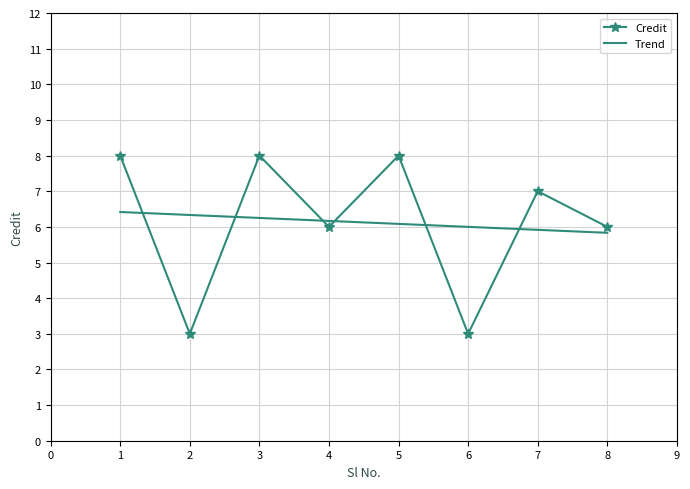

Rank the categories by value from highest to lowest.

1, 3, 5, 7, 4, 8, 2, 6